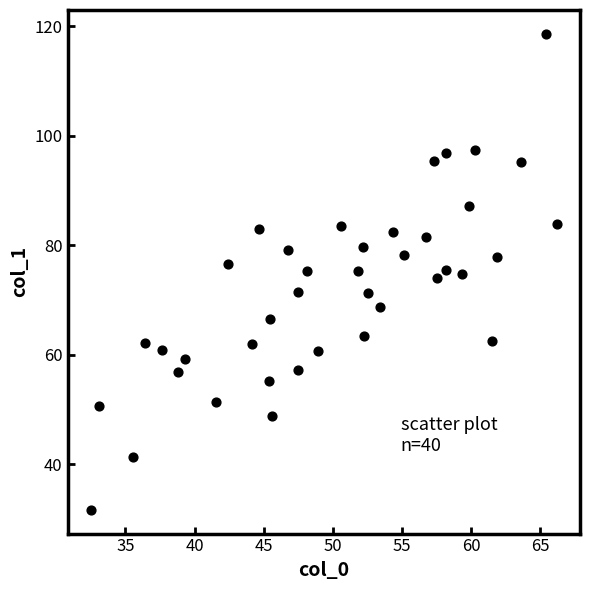

What is the range of Y values (max minus min)?

86.9